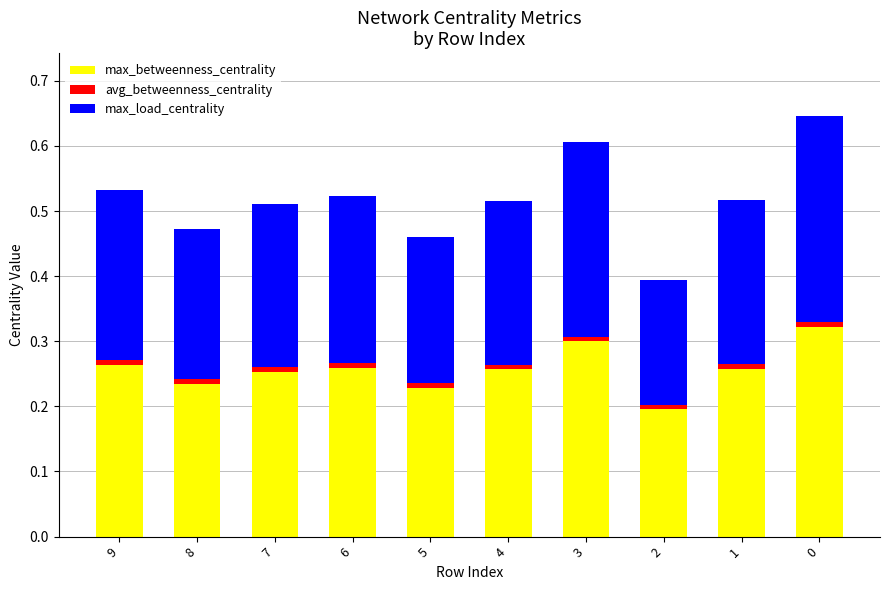

What are all the series names shown in the legend?

max_betweenness_centrality, avg_betweenness_centrality, max_load_centrality